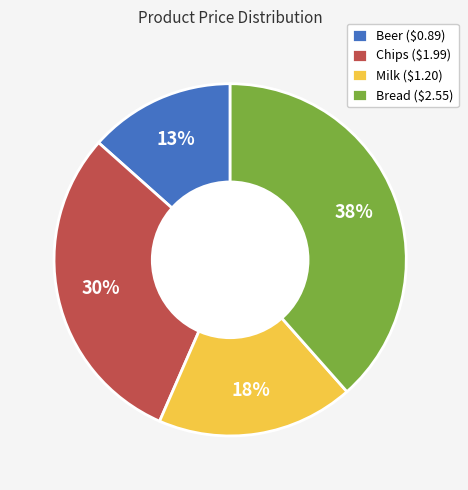

Is it true that Chips is 20% of the pie?

False